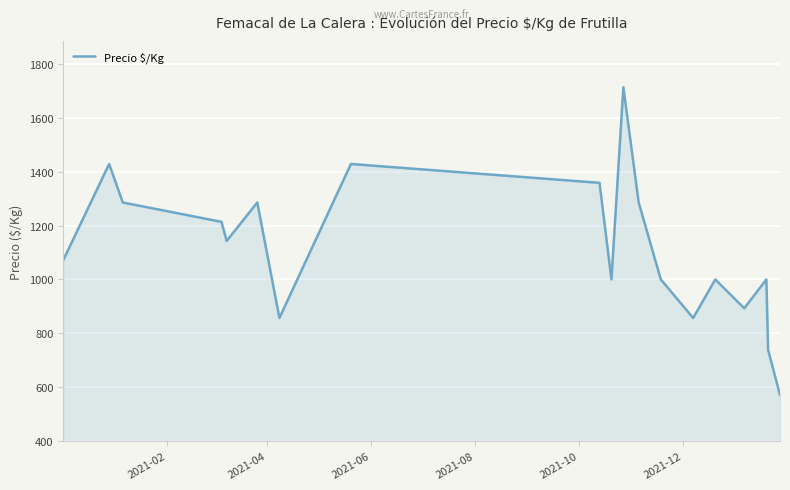

True or false: there are more than 0 points higher than both neighbors.

True